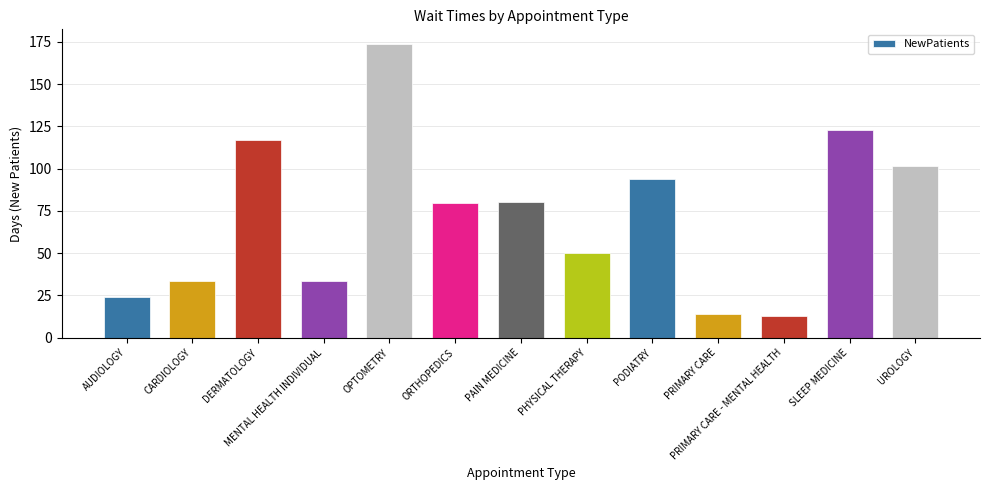

What is the greatest value displayed?

173.7